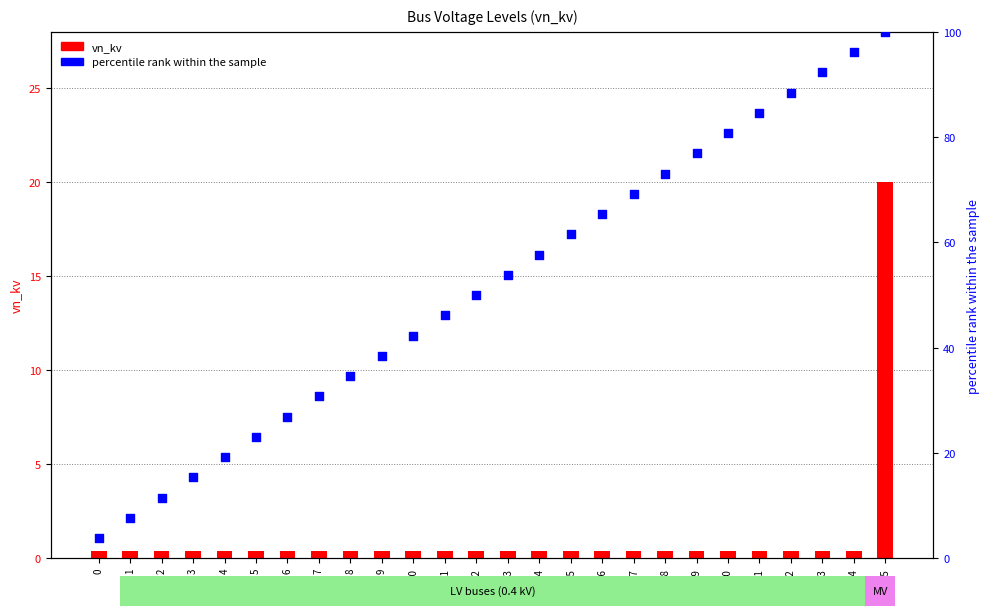

What are all the series names shown in the legend?

vn_kv, percentile rank